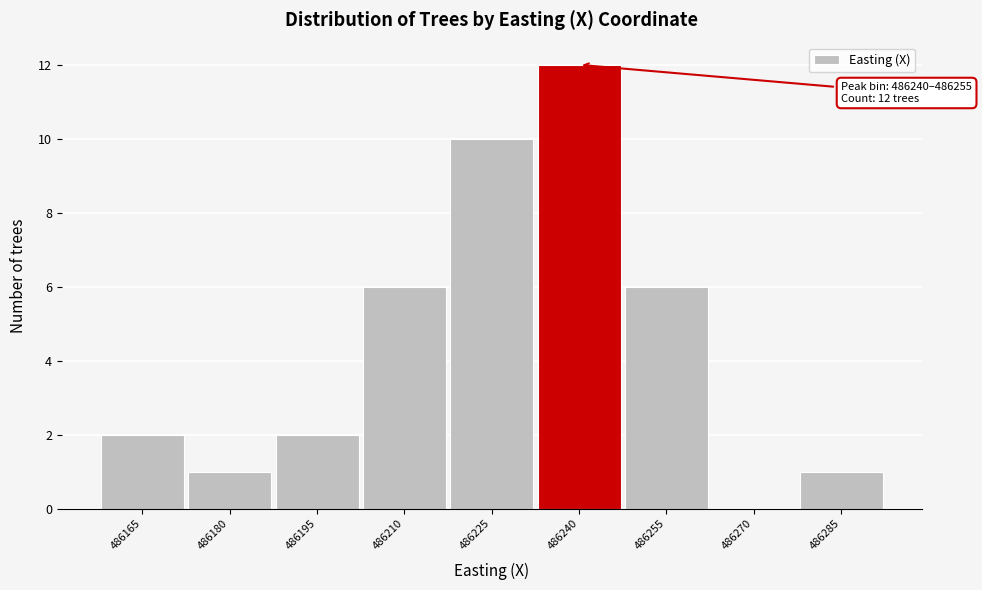

Reading left to right, what are all the values shown in this chart?

486165=2	486180=1	486195=2	486210=6	486225=10	486240=12	486255=6	486270=0	486285=1